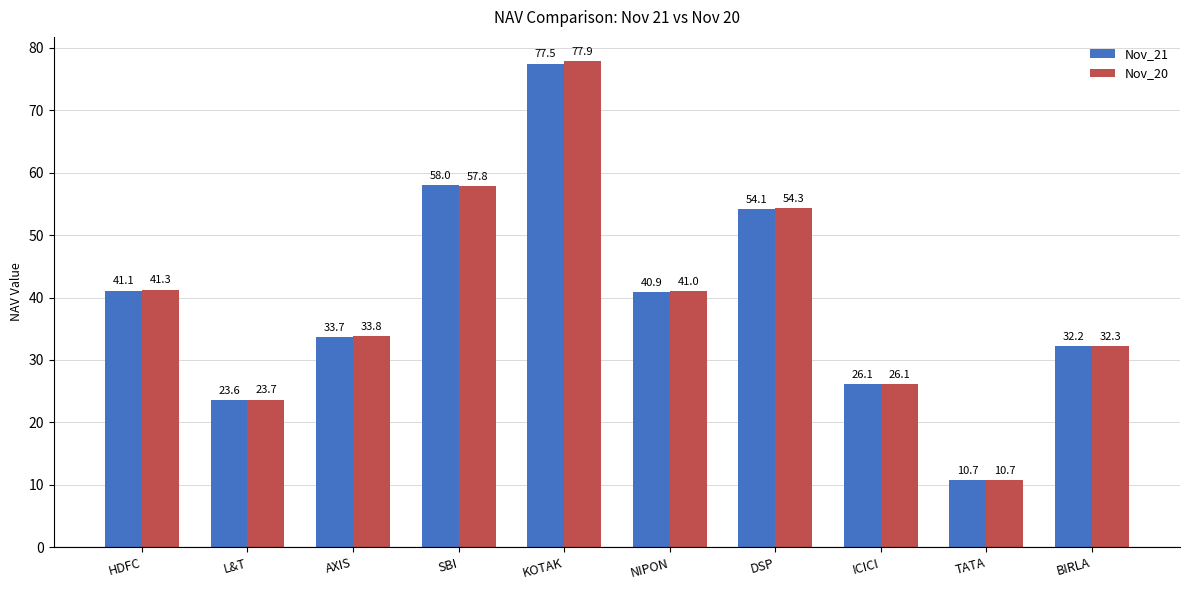

Count the number of data series in this chart.

2